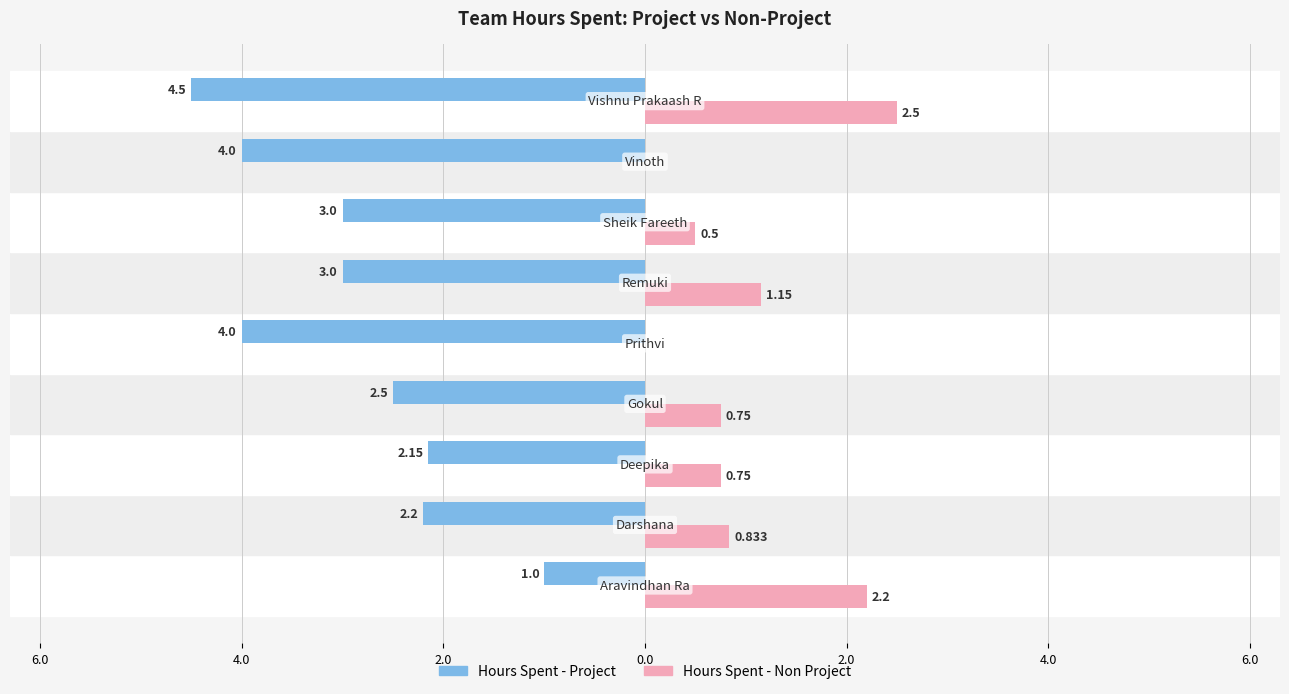

What are all the series names shown in the legend?

Hours Spent - Project, Hours Spent - Non Project